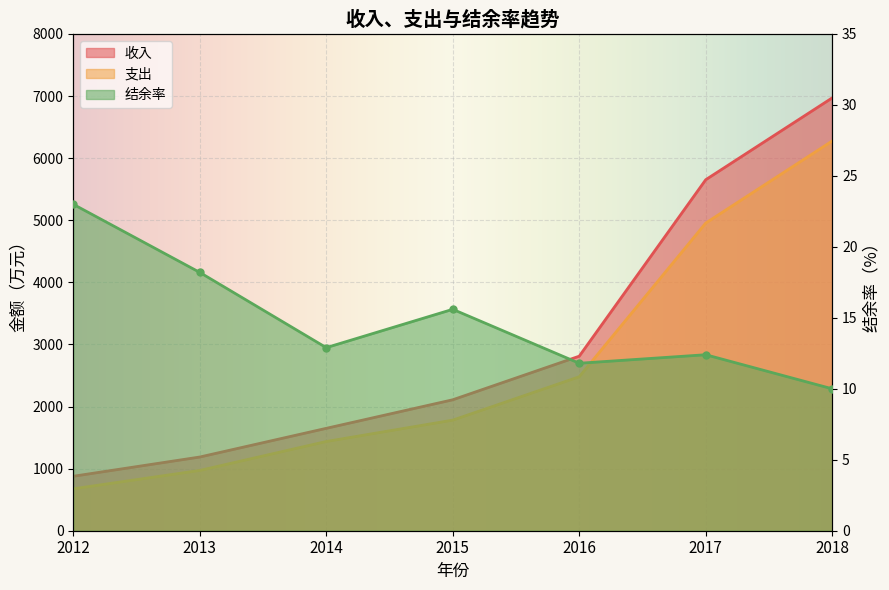

Reading left to right, extract all data points from this chart.

收入: 877.0	1187.0	1649.0	2109.0	2811.0	5653.0	6971.0
支出: 675.0	971.0	1437.0	1781.0	2480.0	4955.0	6277.0
结余率: 23.0	18.2	12.9	15.6	11.8	12.4	10.0